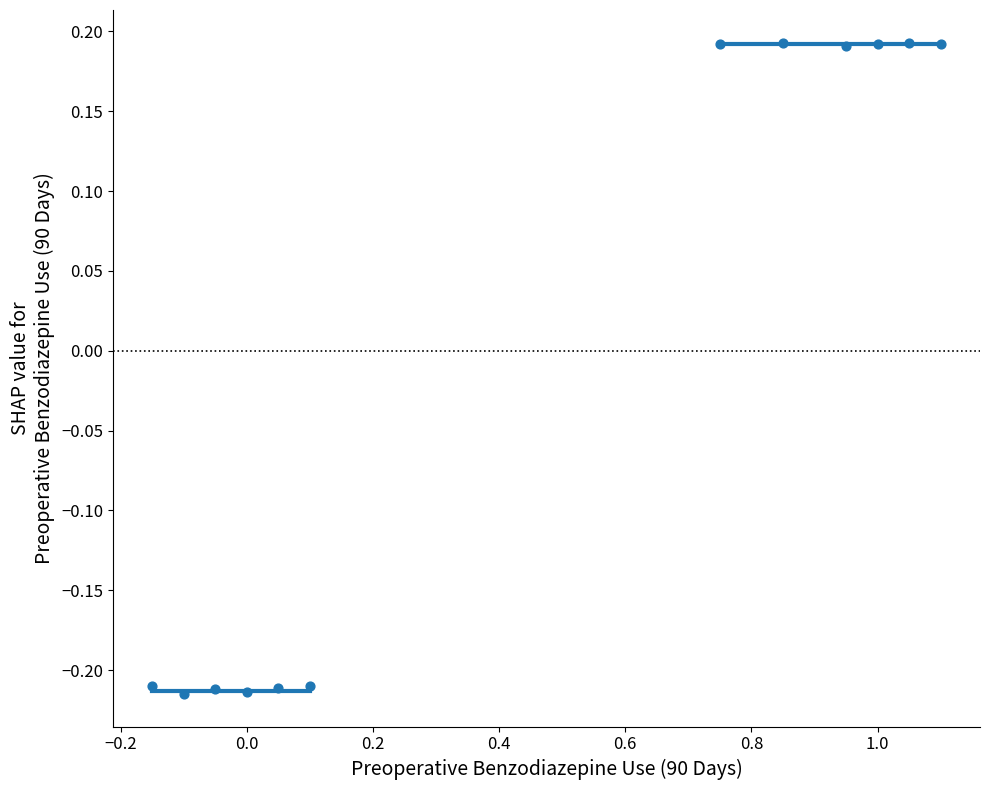

What is the range of X values (max minus min)?

1.2